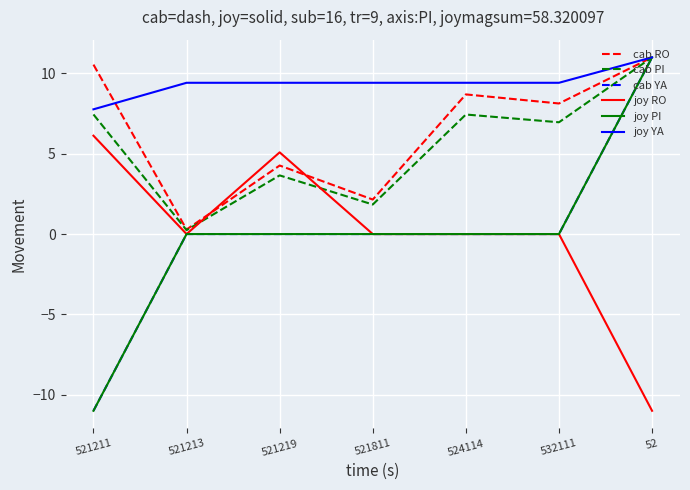

Does the chart display data point markers on the line(s)?

No